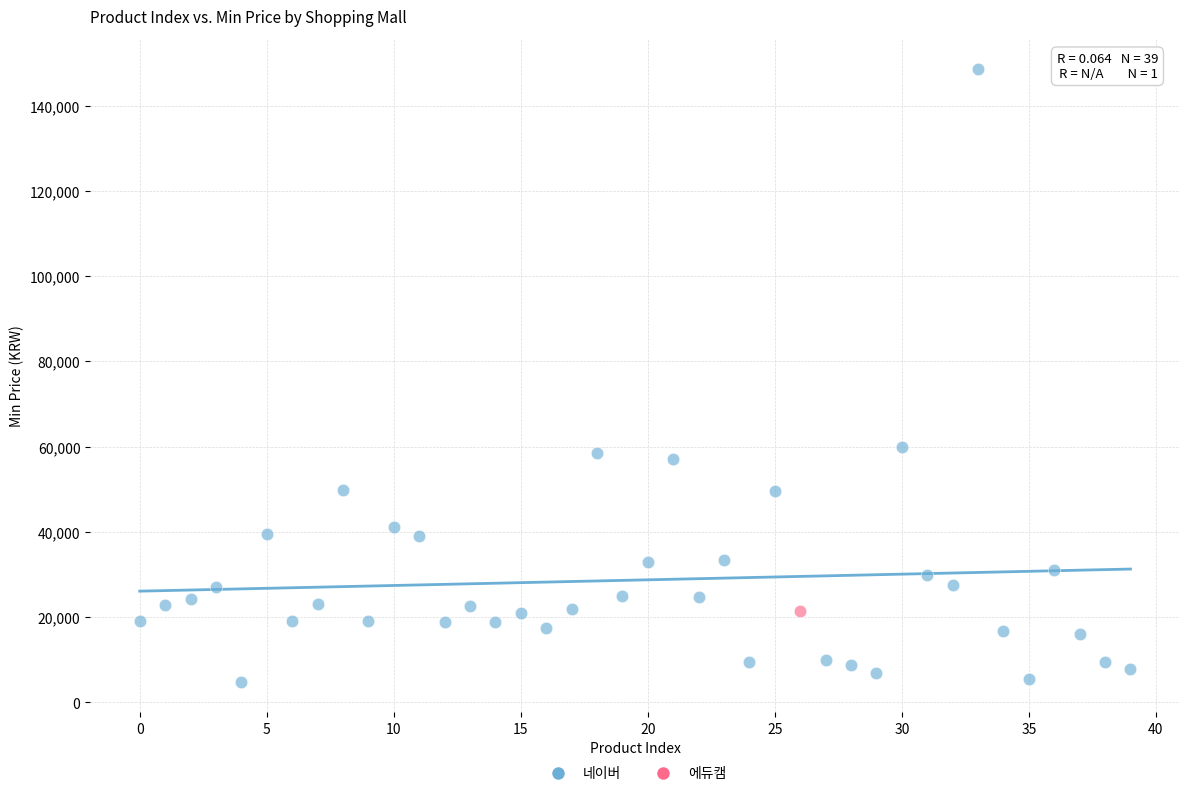

What are all the series names shown in the legend?

네이버, 에듀캠